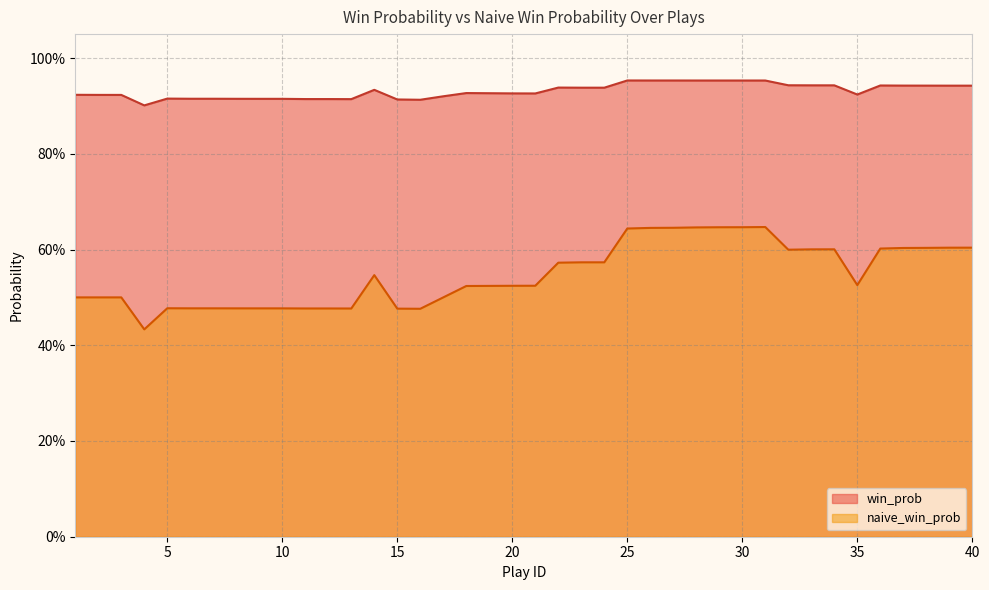

True or false: naive_win_prob has more than 1 points higher than both neighbors.

True